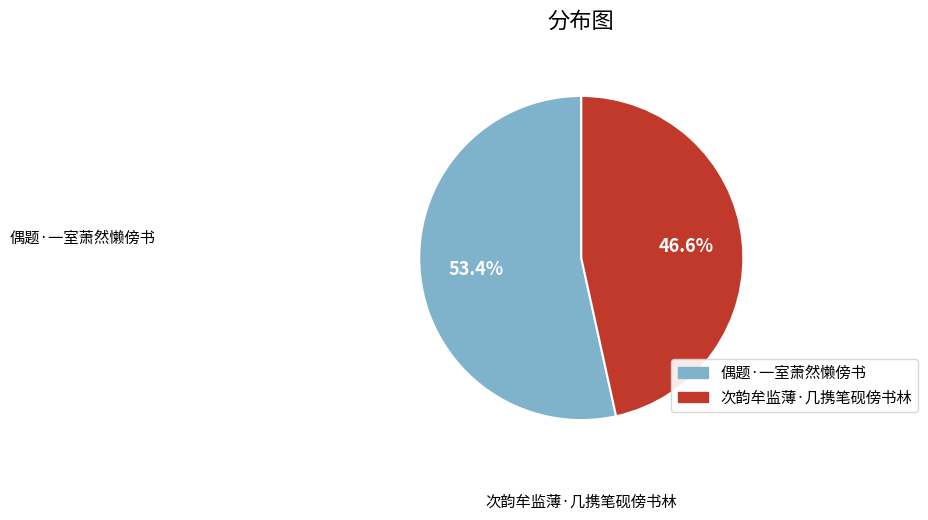

Approximately how many times larger is the value at 次韵牟监薄·几携笔砚傍书林 compared to 偶题·一室萧然懒傍书?

0.9